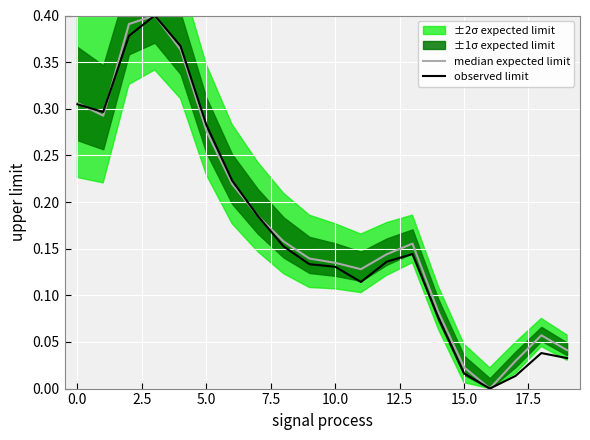

In observed limit, how many points are higher than both neighbors (excluding endpoints)?

3